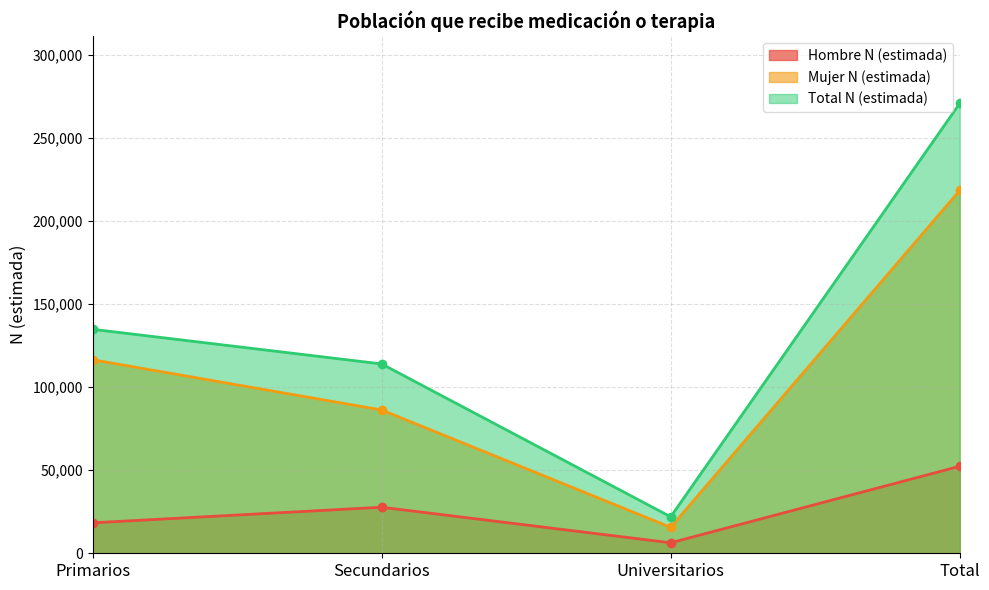

The Total N (estimada) series shows 195361 at Secundarios. True or false?

False